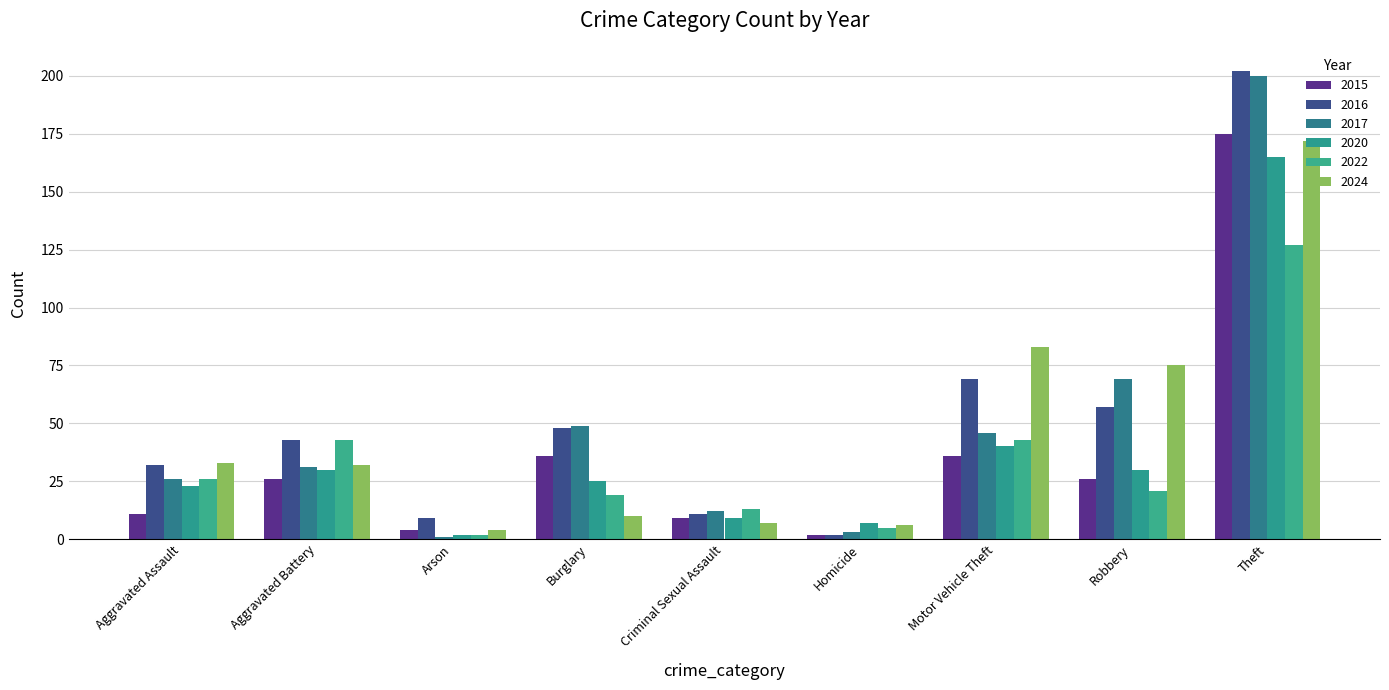

Between Arson and Aggravated Battery, which is larger?

Aggravated Battery